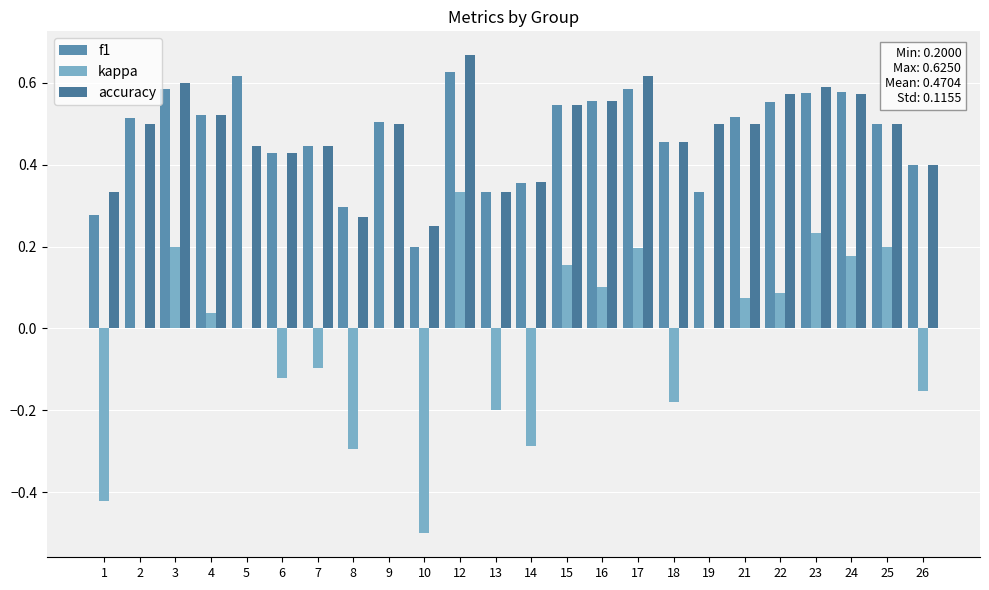

What are all the series names shown in the legend?

f1, kappa, accuracy